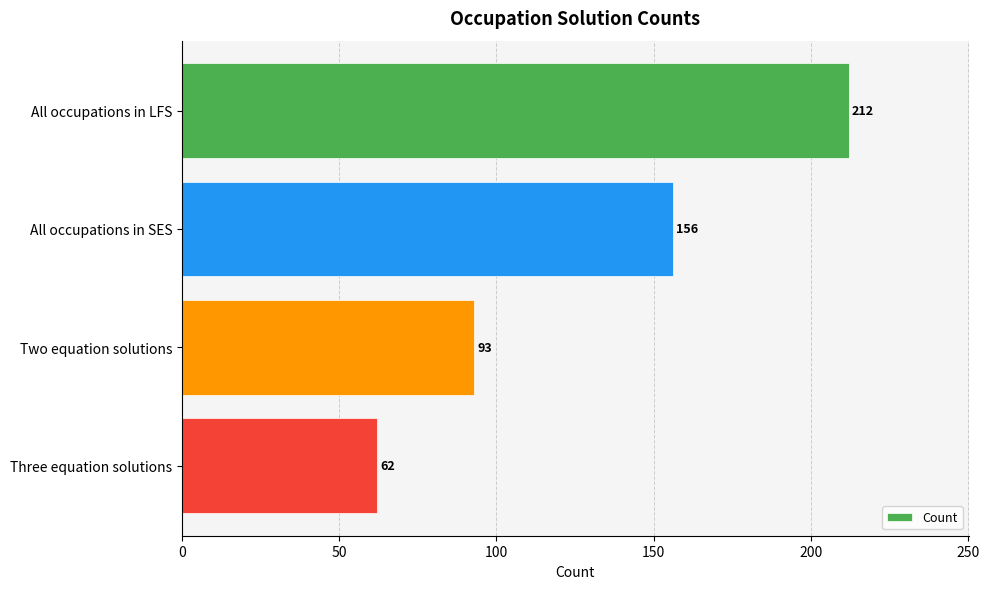

The value at Two equation solutions is 93. True or false?

True